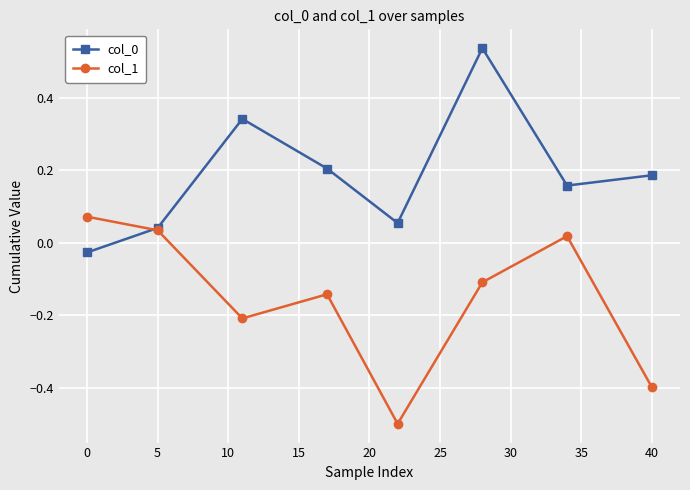

True or false: col_0 has more than 1 points higher than both neighbors.

True